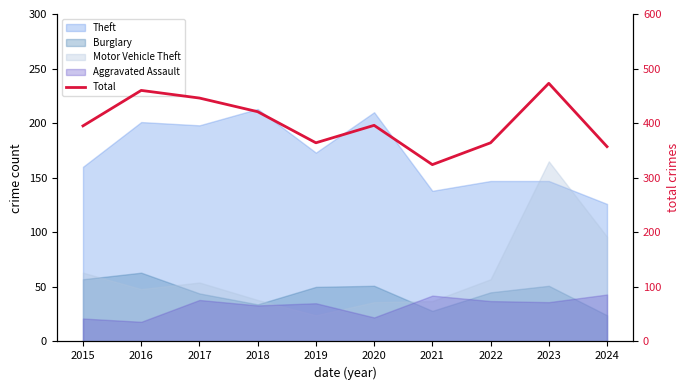

Where does the data first go above 396?

2016